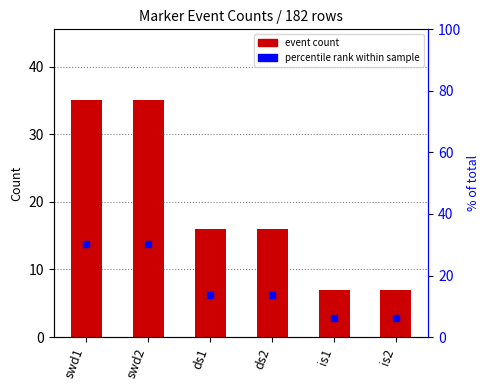

Read the percentile rank within sample value at ds2.

13.8